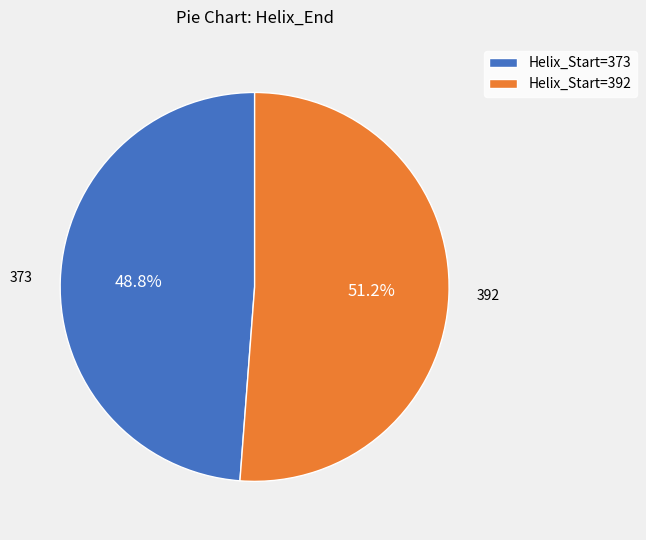

To the nearest percent, what is the difference between the largest and smallest slice percentages?

2%